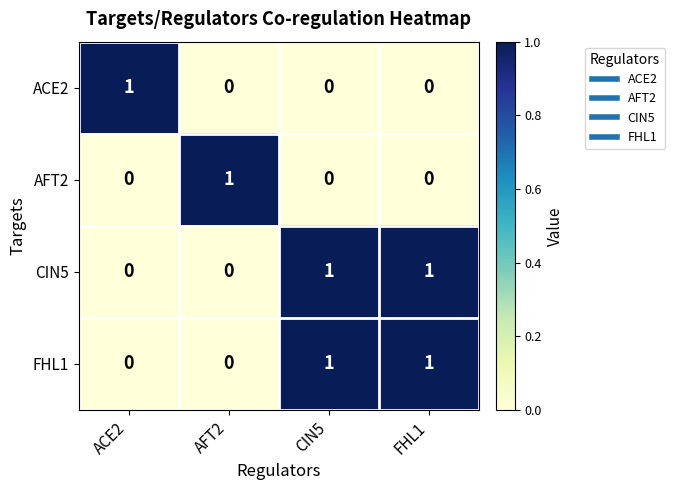

At how many categories does at least one series exceed 0?

4